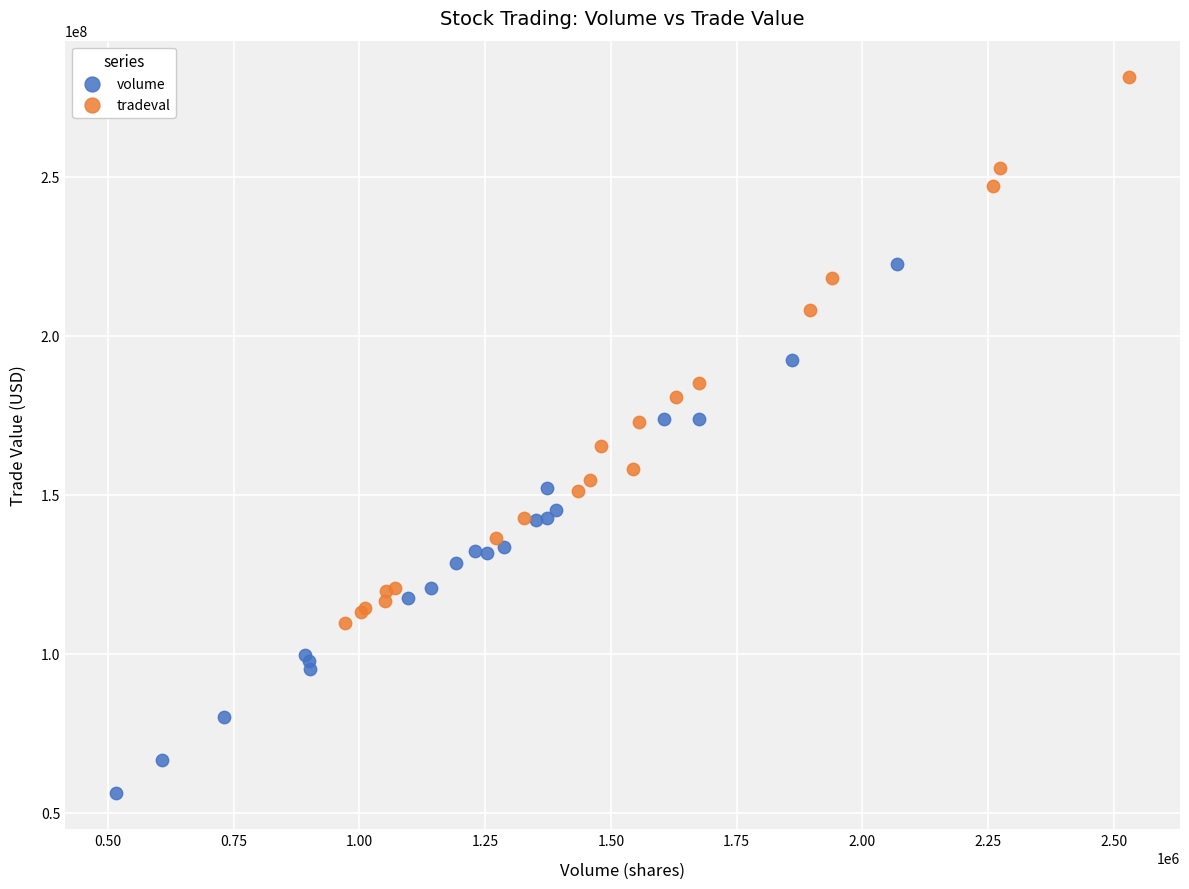

Which series contains the lowest Y value?

volume